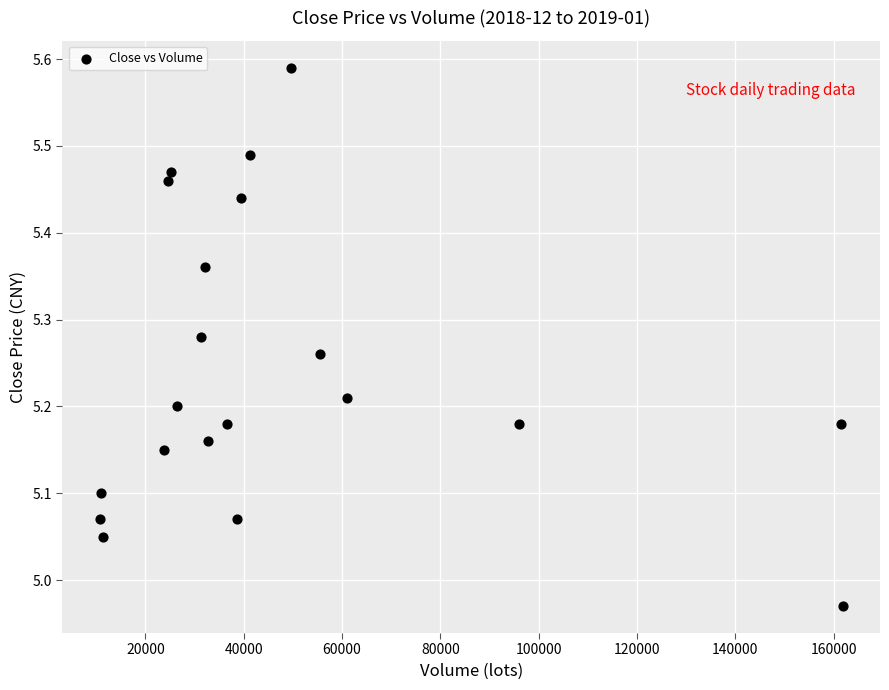

What is the range of X values (max minus min)?

151230.0